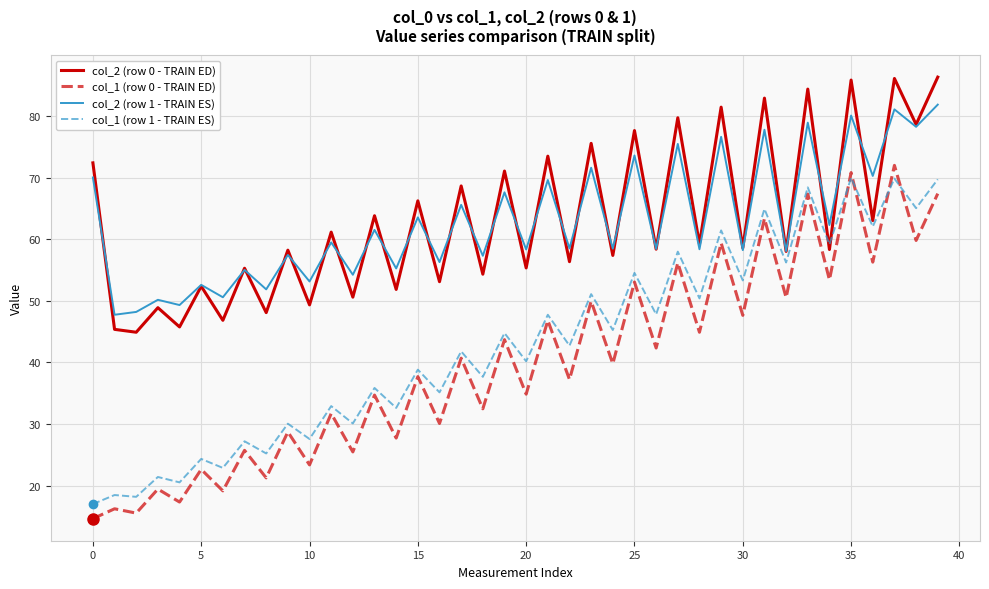

What is the minimum value shown in the chart?

14.6